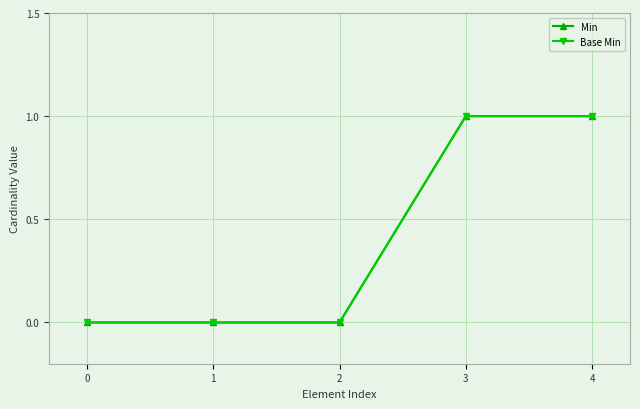

Is this an area chart (filled region under the line)?

No